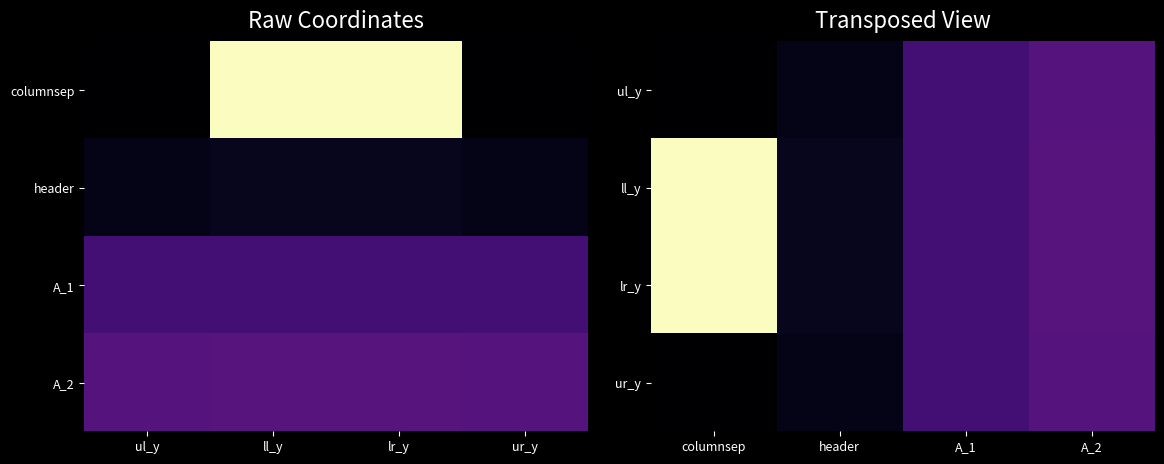

What is the difference between the highest and lowest values at header?

36